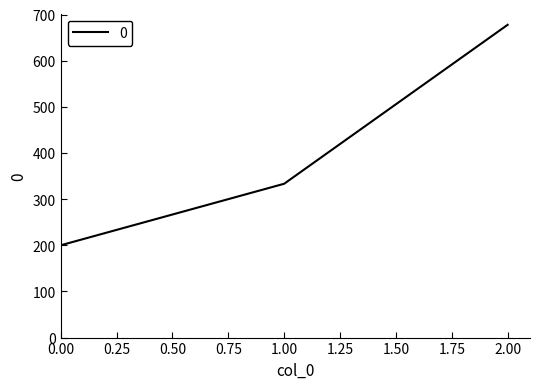

What value does the data have at 1.00?

333.3